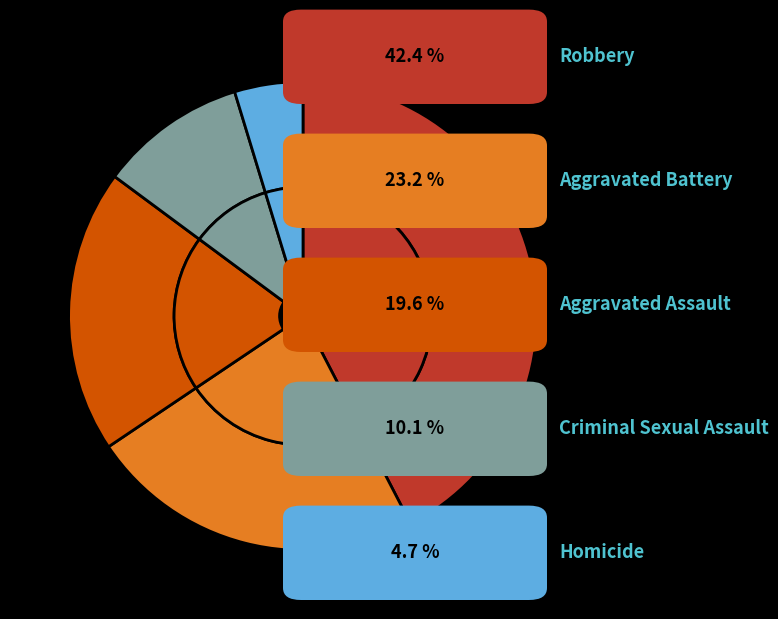

Which has a higher value, Aggravated Assault or Homicide?

Aggravated Assault